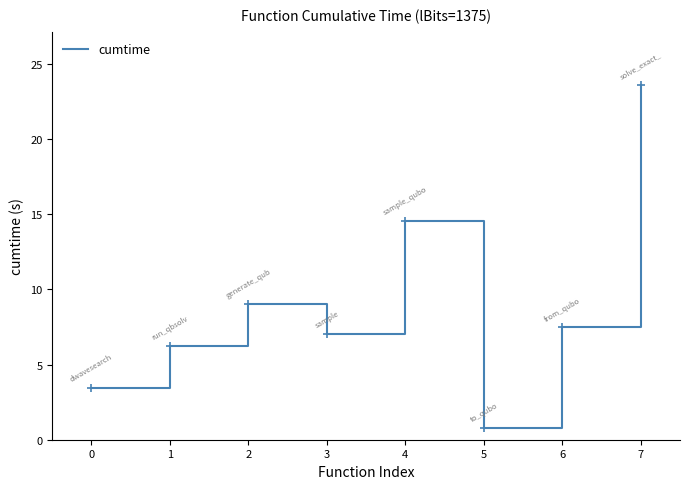

What is the greatest value displayed?

23.6